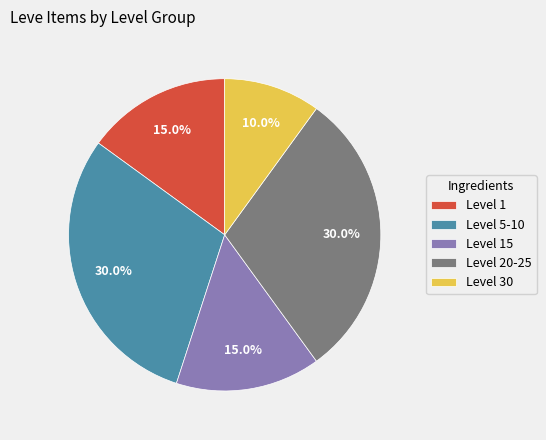

Count the number of slices in the pie.

5